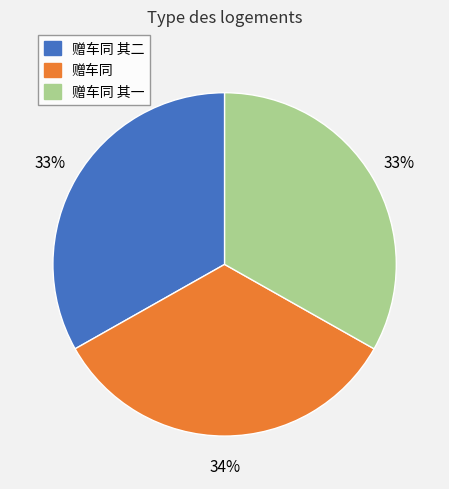

What percentage is the 赠车同 其一 slice, to the nearest percent?

33%